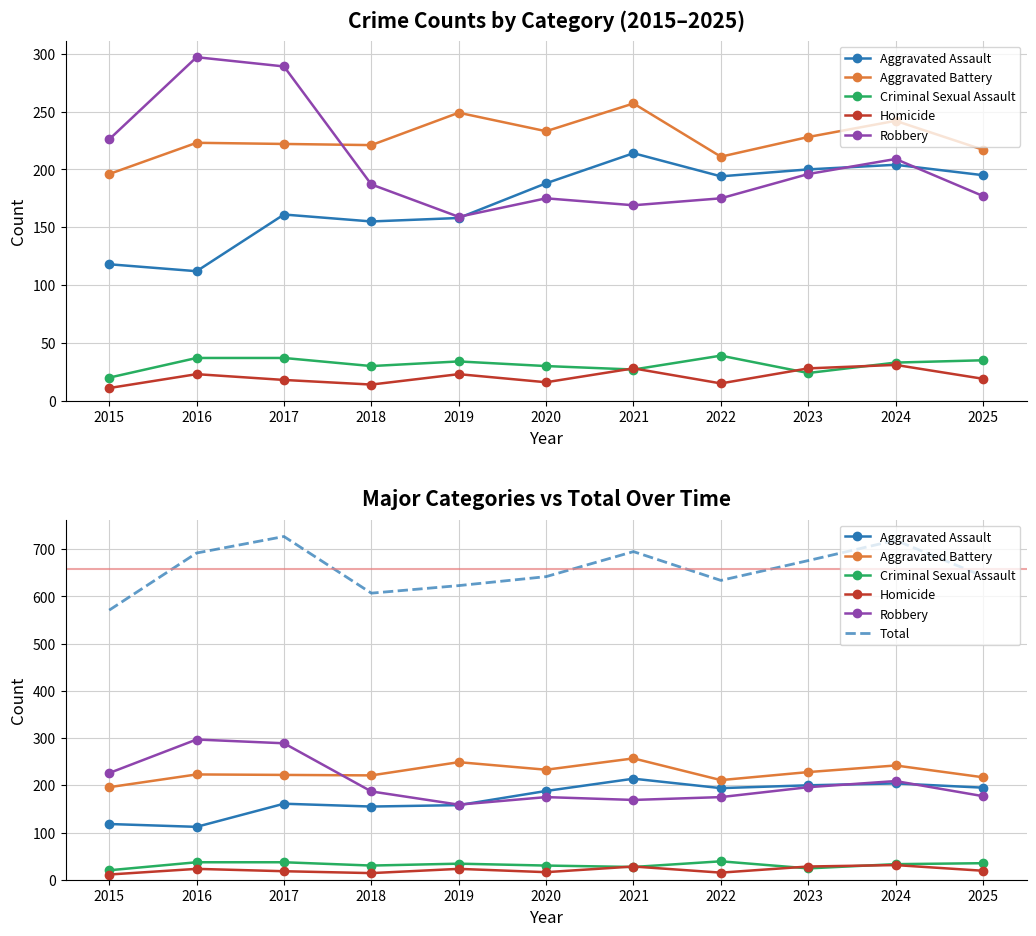

Where is Criminal Sexual Assault nearest to the value 29?

2018